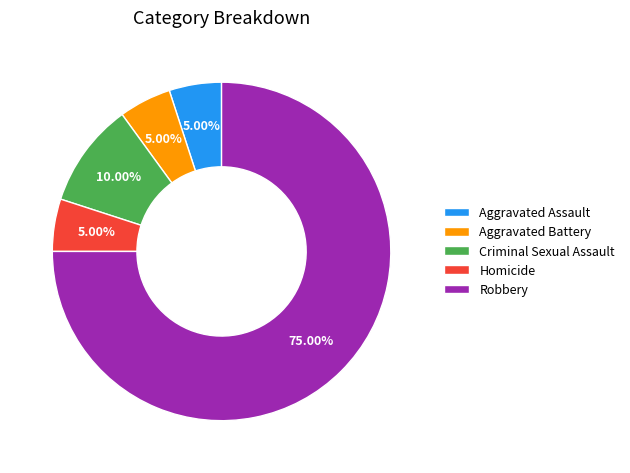

Does Aggravated Assault account for over 50% of the chart?

No